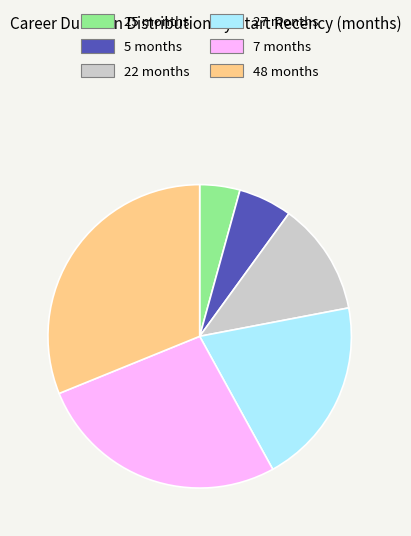

What is the ratio of the value at 25 months to the value at 22 months?

0.4